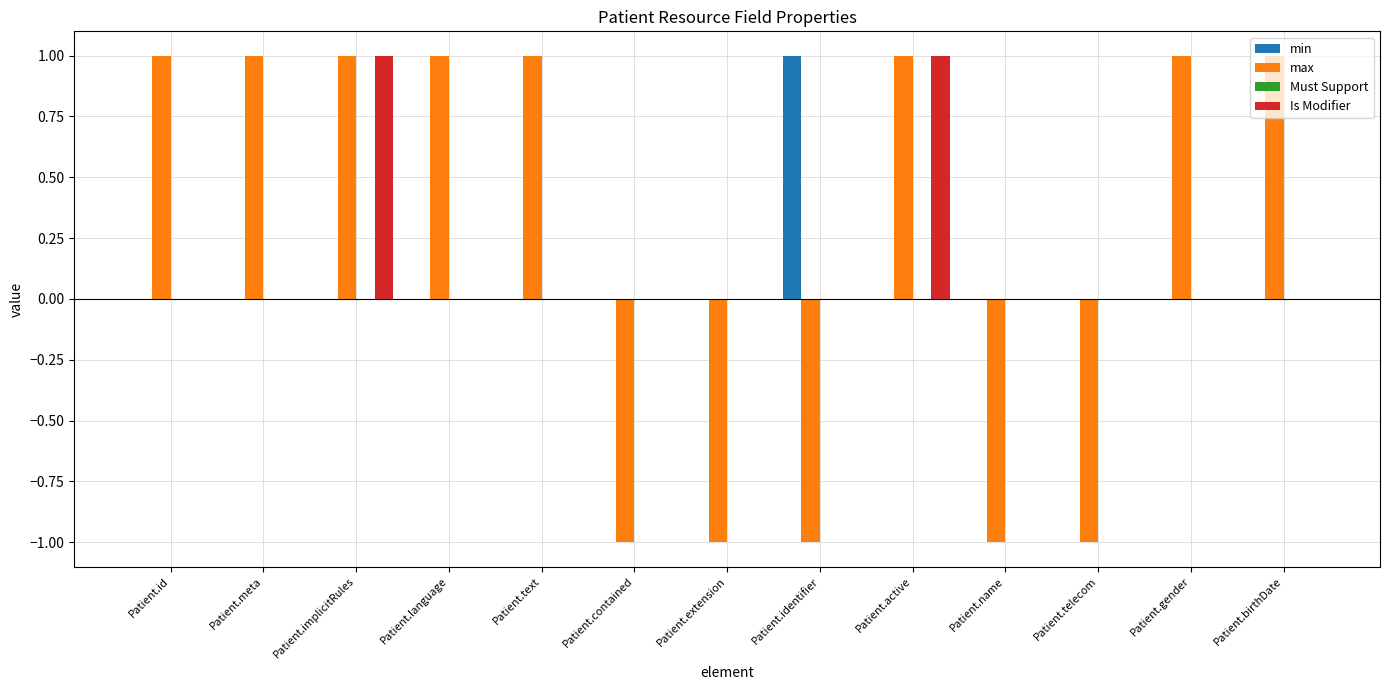

What is the maximum value shown in the chart?

1